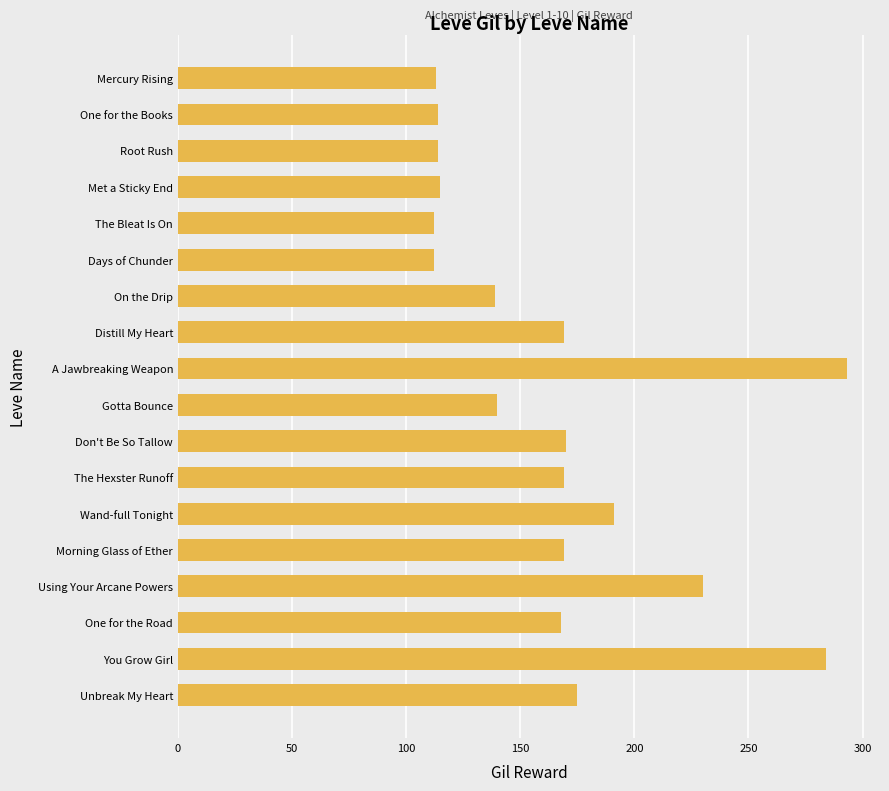

Where is the data nearest to the value 202?

Wand-full Tonight